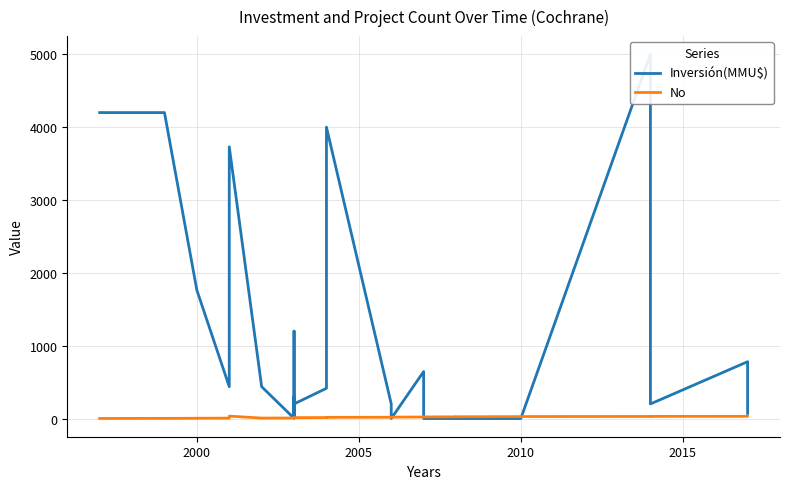

At how many categories does at least one series exceed 4622?

1